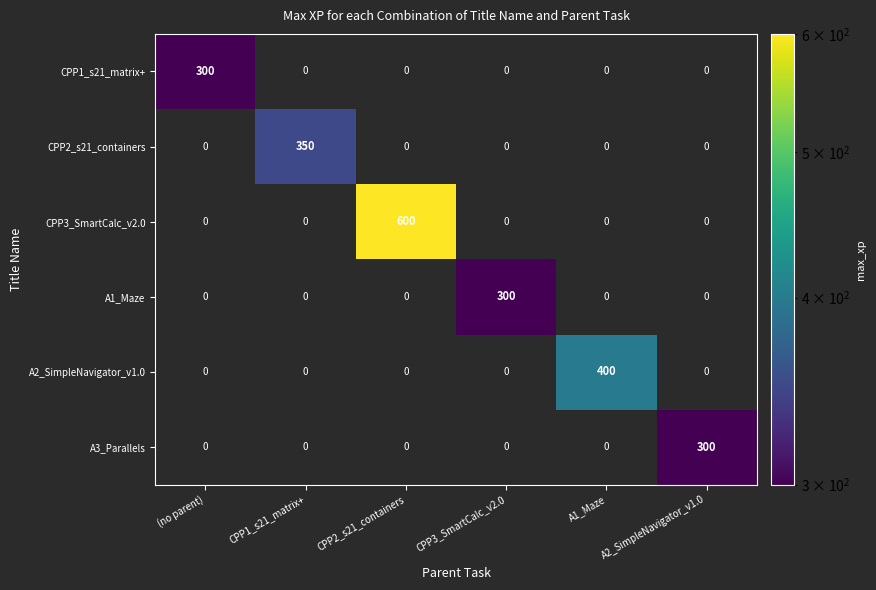

How many values in CPP1_s21_matrix+ are above zero?

1